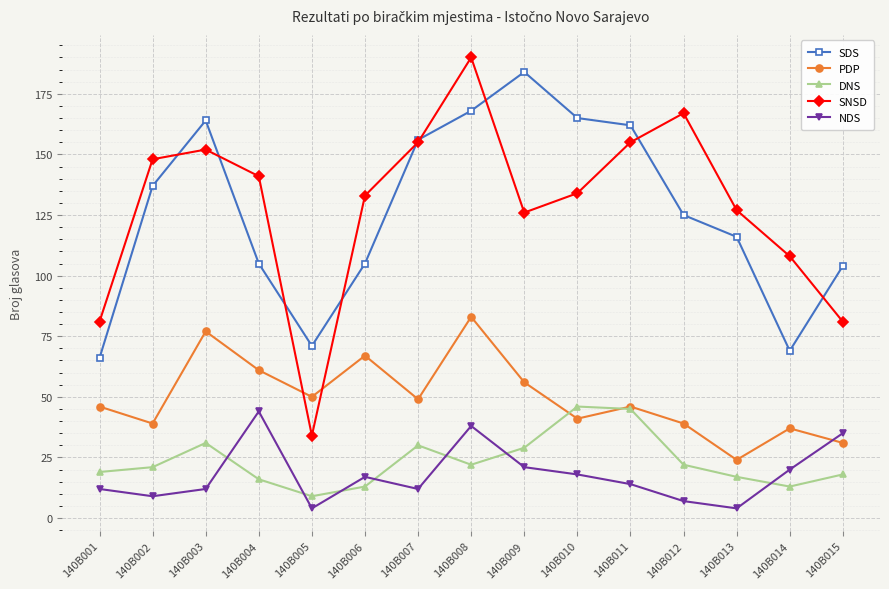

In DNS, how many points are higher than both neighbors (excluding endpoints)?

3